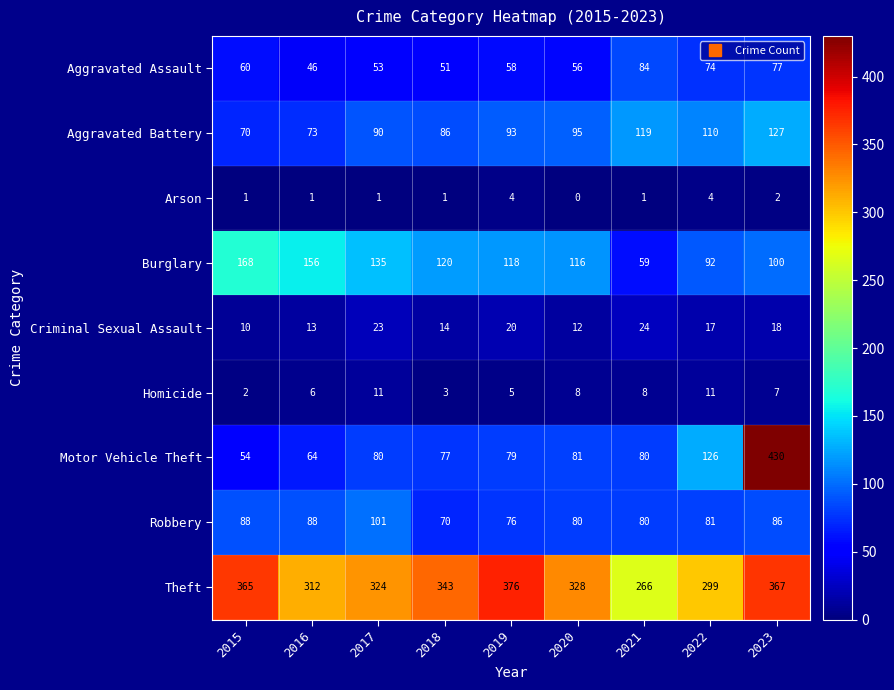

Which label corresponds to the largest value in the chart?

2023